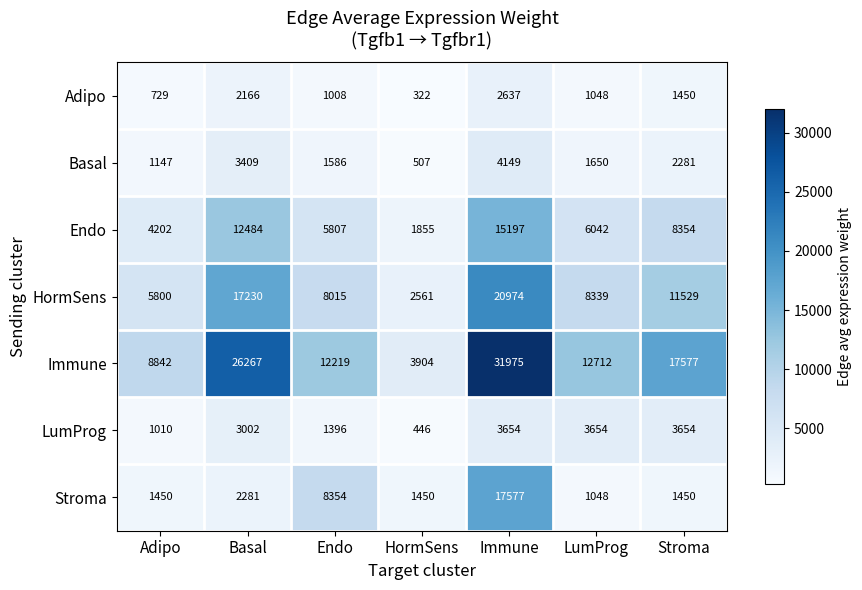

The value of HormSens at Adipo is 5800. True or false?

True